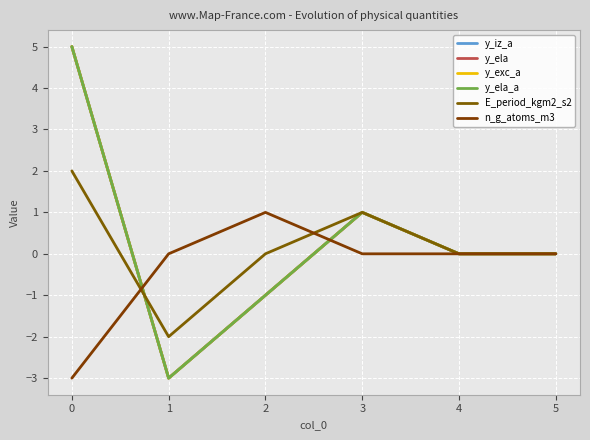

Is this an area chart (filled region under the line)?

No